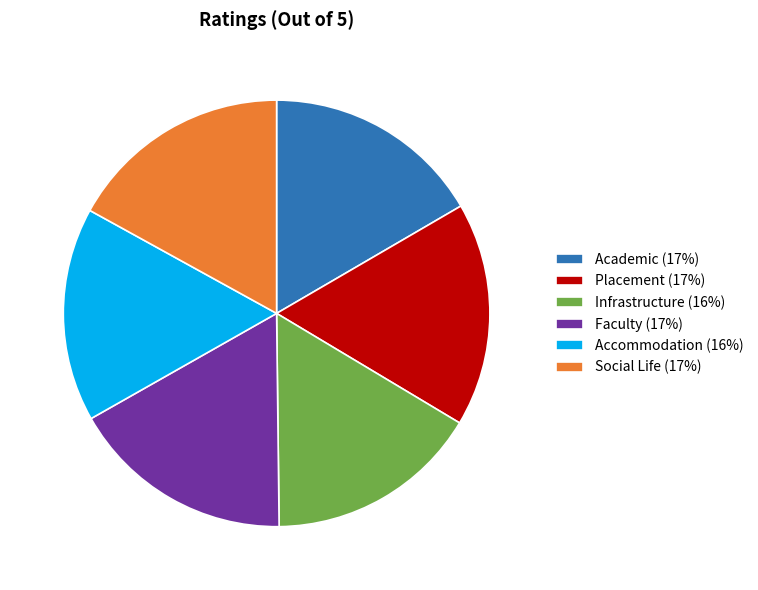

True or false: Accommodation (16%) accounts for 11% of the total.

False